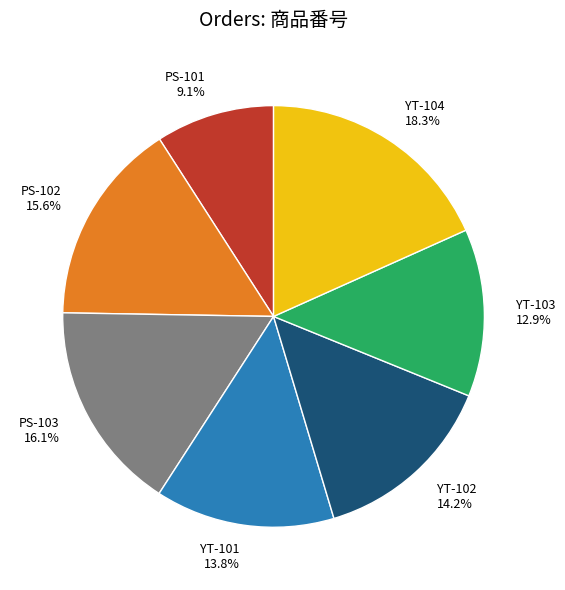

To the nearest percent, what percentage of the pie is PS-103?

16%